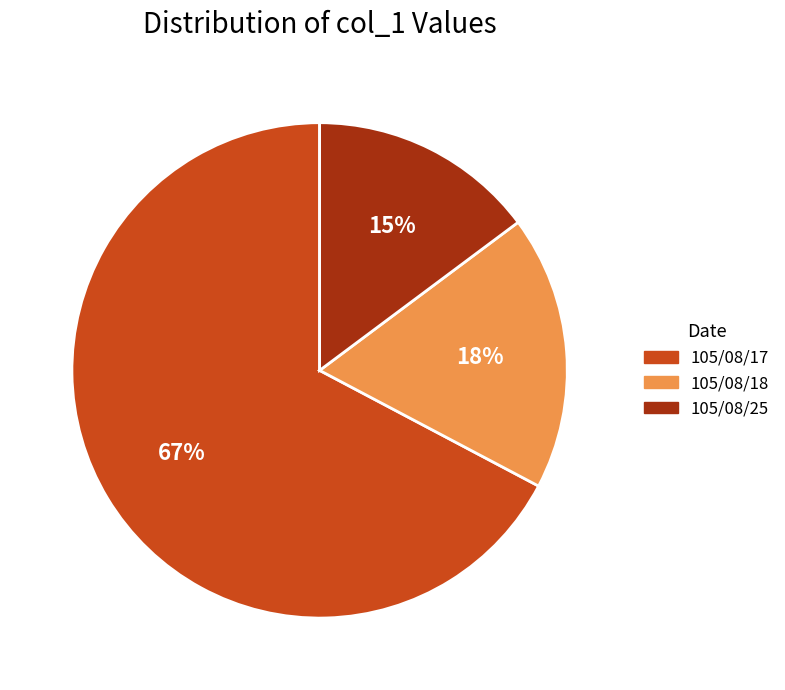

To the nearest percent, what is the combined percentage of 105/08/17 and 105/08/25?

82%